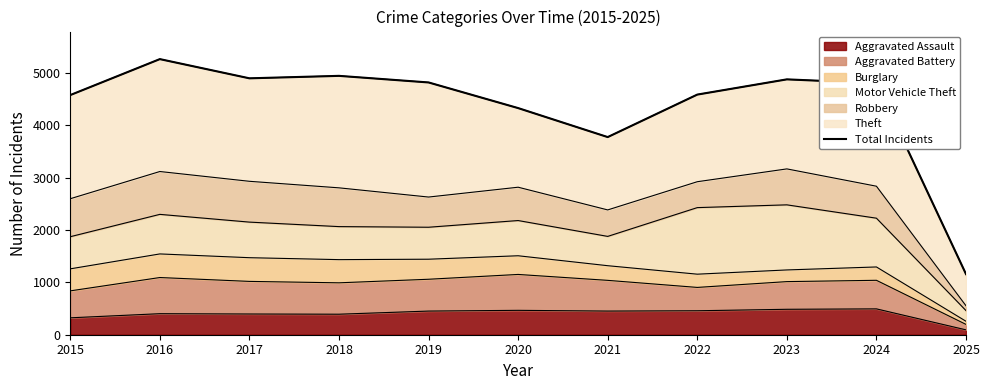

How many interior local valleys (lower than both neighbors) does the data have?

2